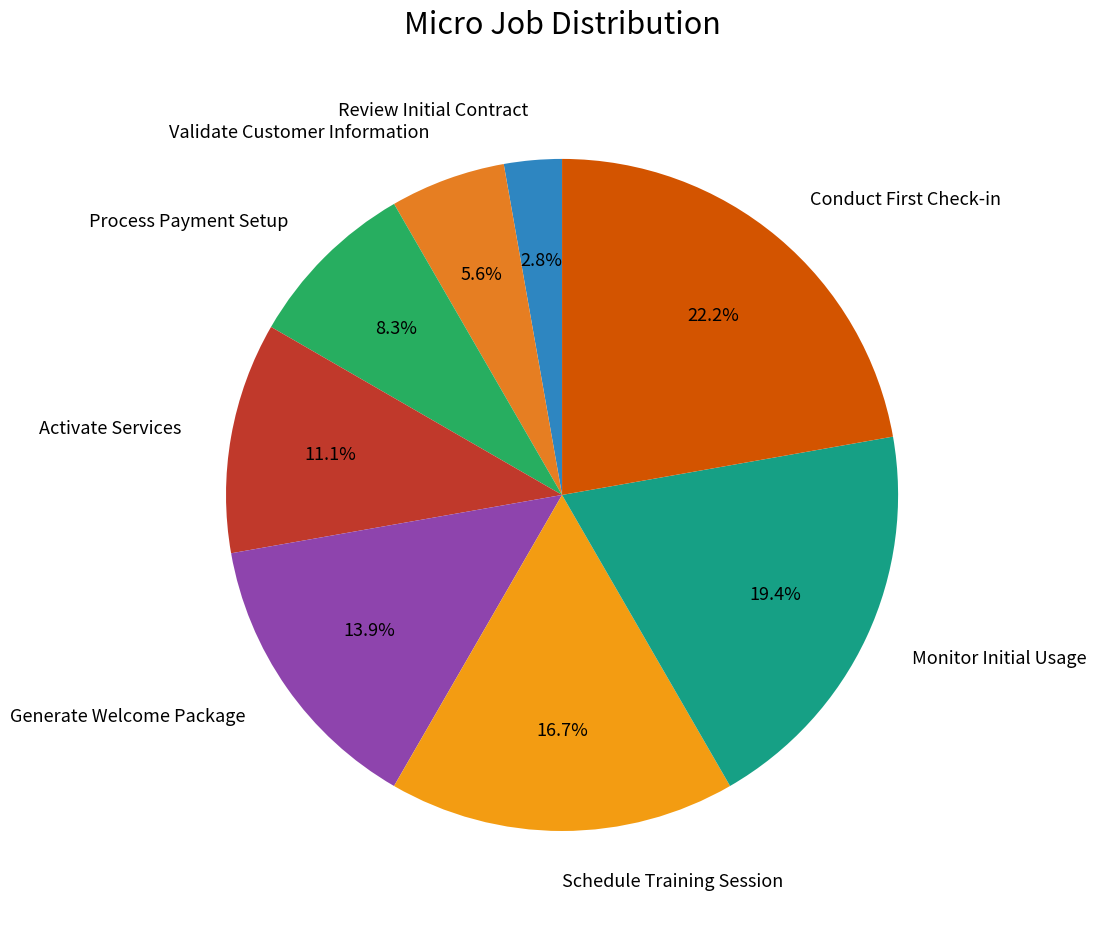

Which slice is the largest?

Conduct First Check-in